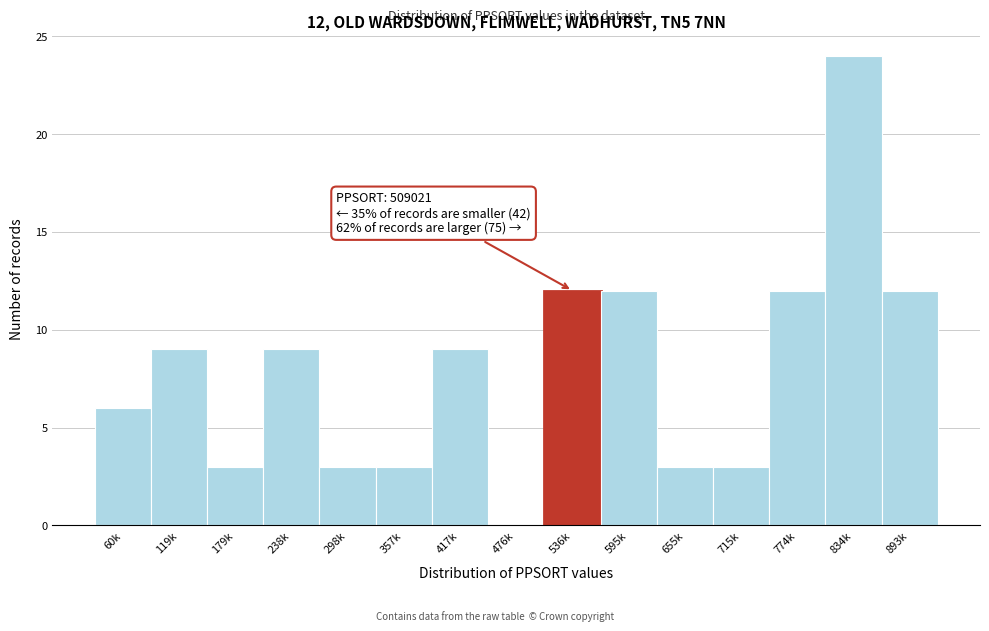

Reading left to right, list all the values displayed in this chart.

60k=6	119k=9	179k=3	238k=9	298k=3	357k=3	417k=9	476k=0	536k=12	595k=12	655k=3	715k=3	774k=12	834k=24	893k=12